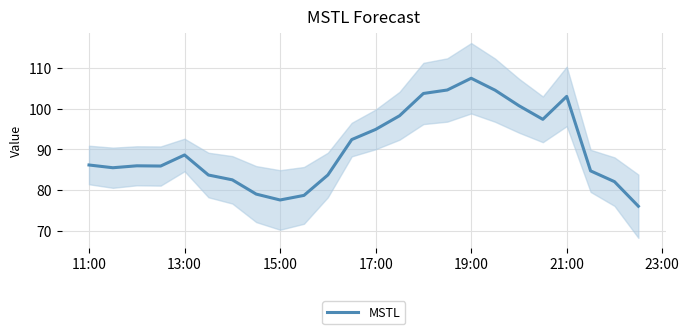

Count the number of values greater than 86.

12